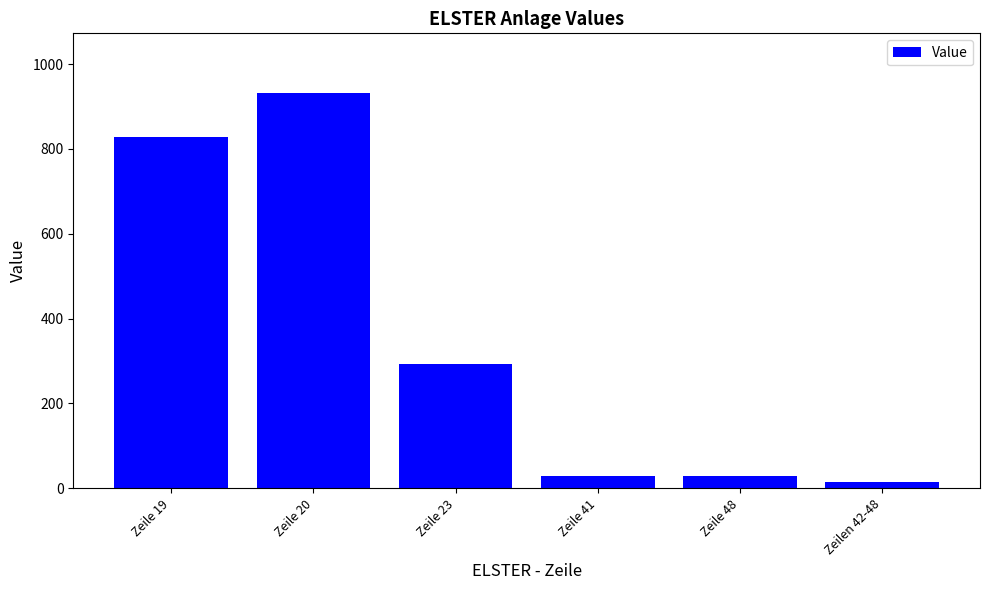

Where is the data nearest to the value 474?

Zeile 23